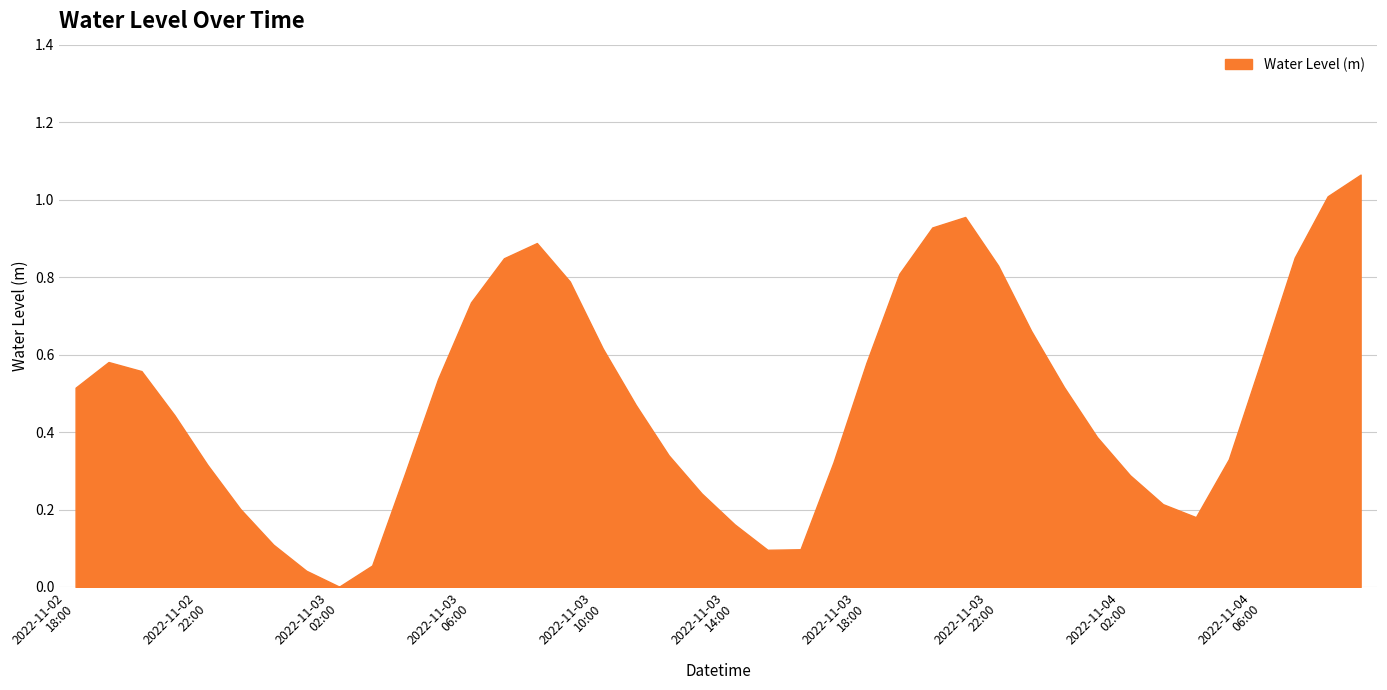

Is this an area chart (filled region under the line)?

Yes